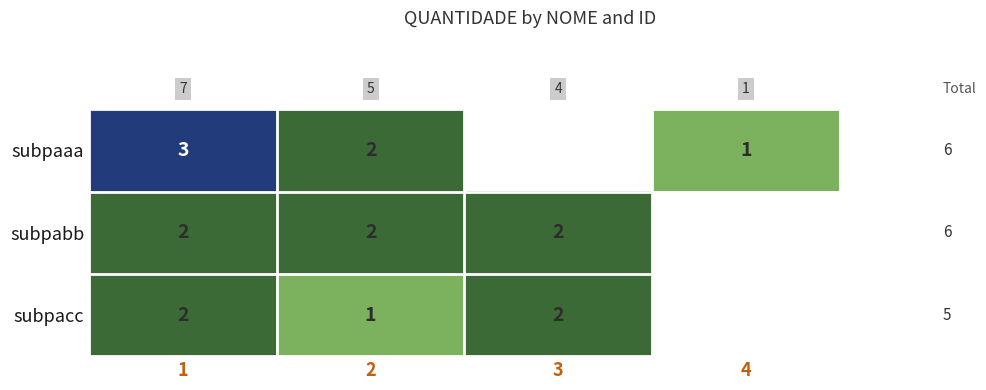

At 2, list the series in order from smallest to largest.

subpacc, subpaaa, subpabb